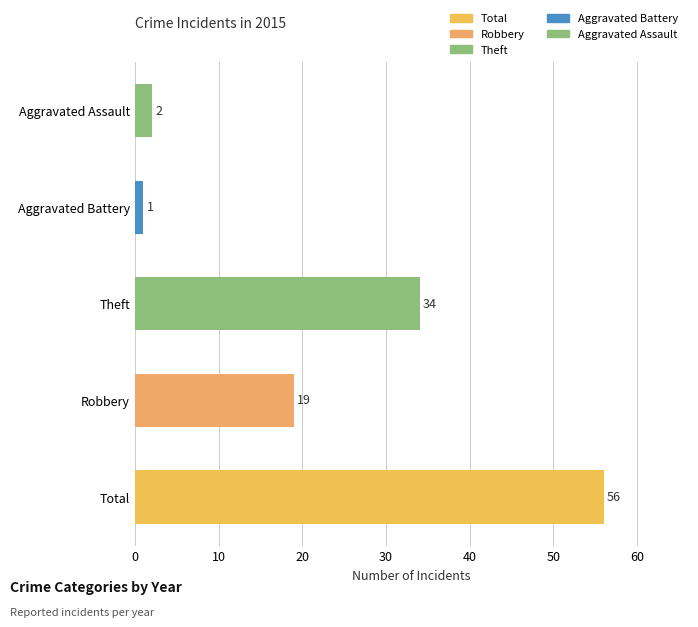

What are all the series names shown in the legend?

Robbery, Theft, Aggravated Assault, Aggravated Battery, Total